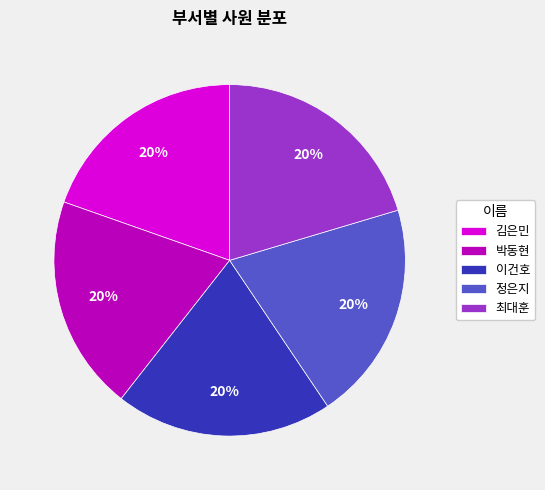

Approximately how many times larger is the value at 박동현 compared to 김은민?

1.0